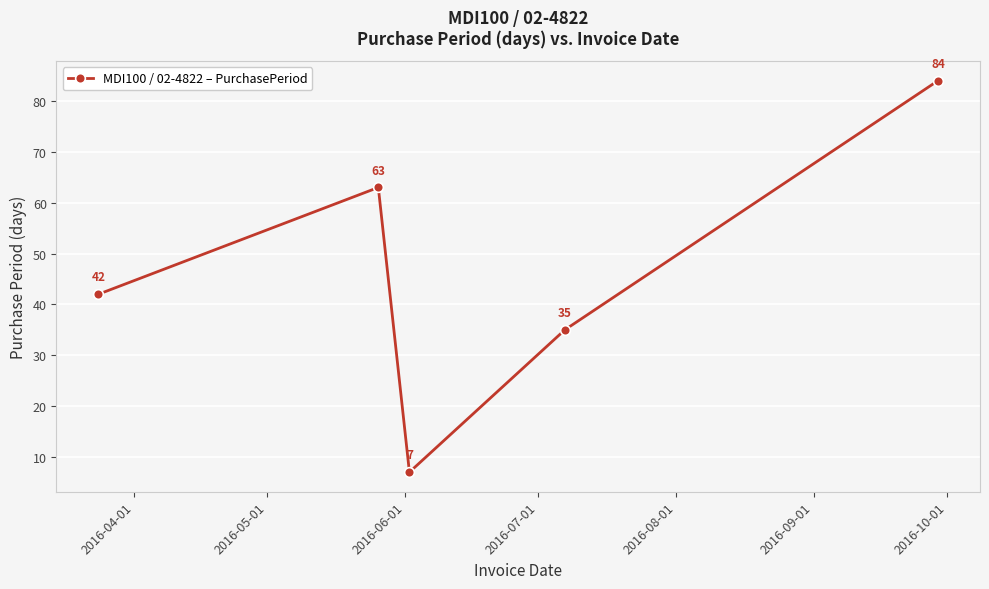

What is the value of the 5th point from the left?

84